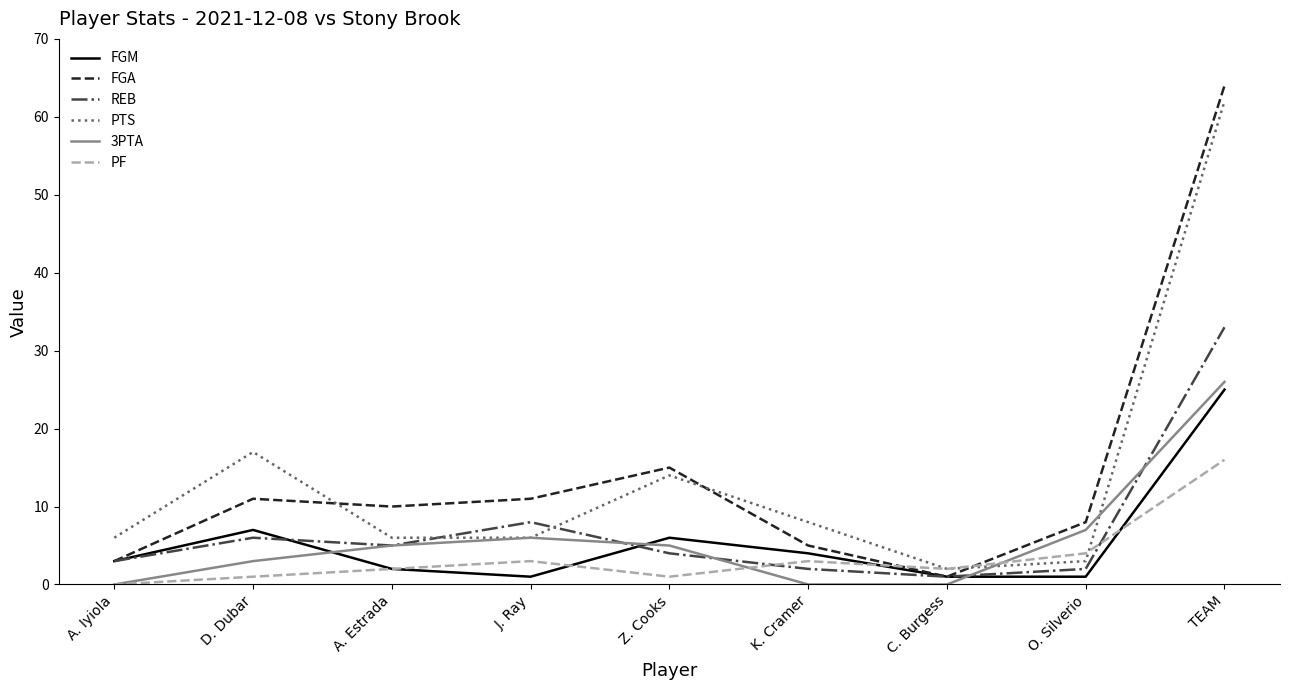

What is the sum of all 3PTA values?

52